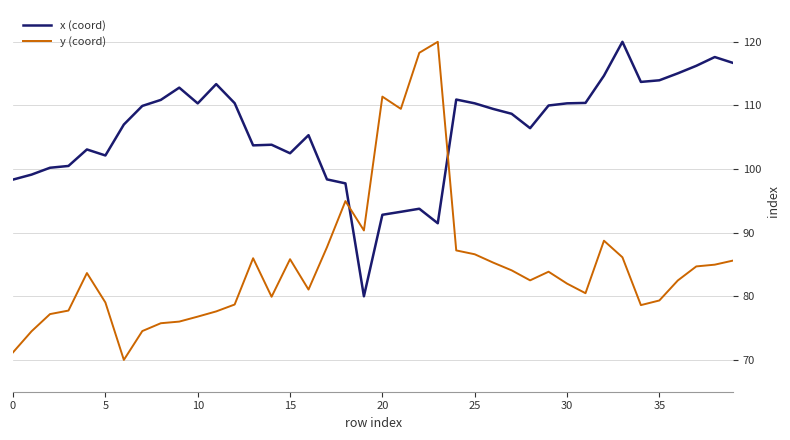

True or false: y (coord) has more than 1 interior local peaks.

True